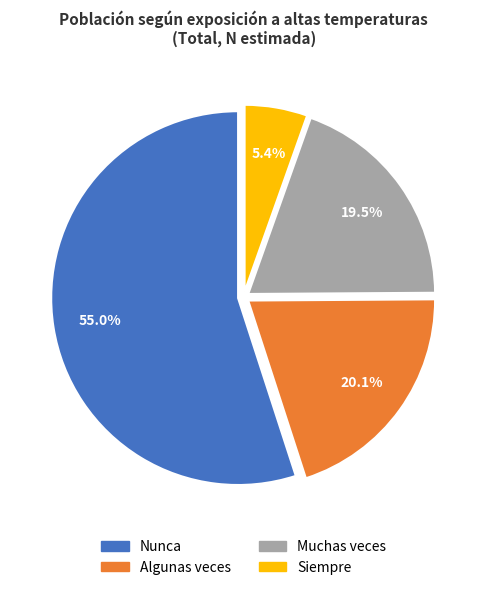

What is the smallest slice in the pie chart?

Siempre